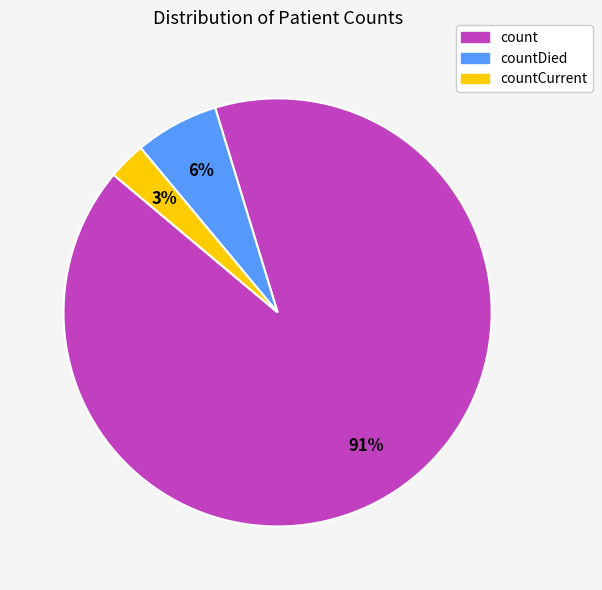

Does any single category account for the majority?

Yes